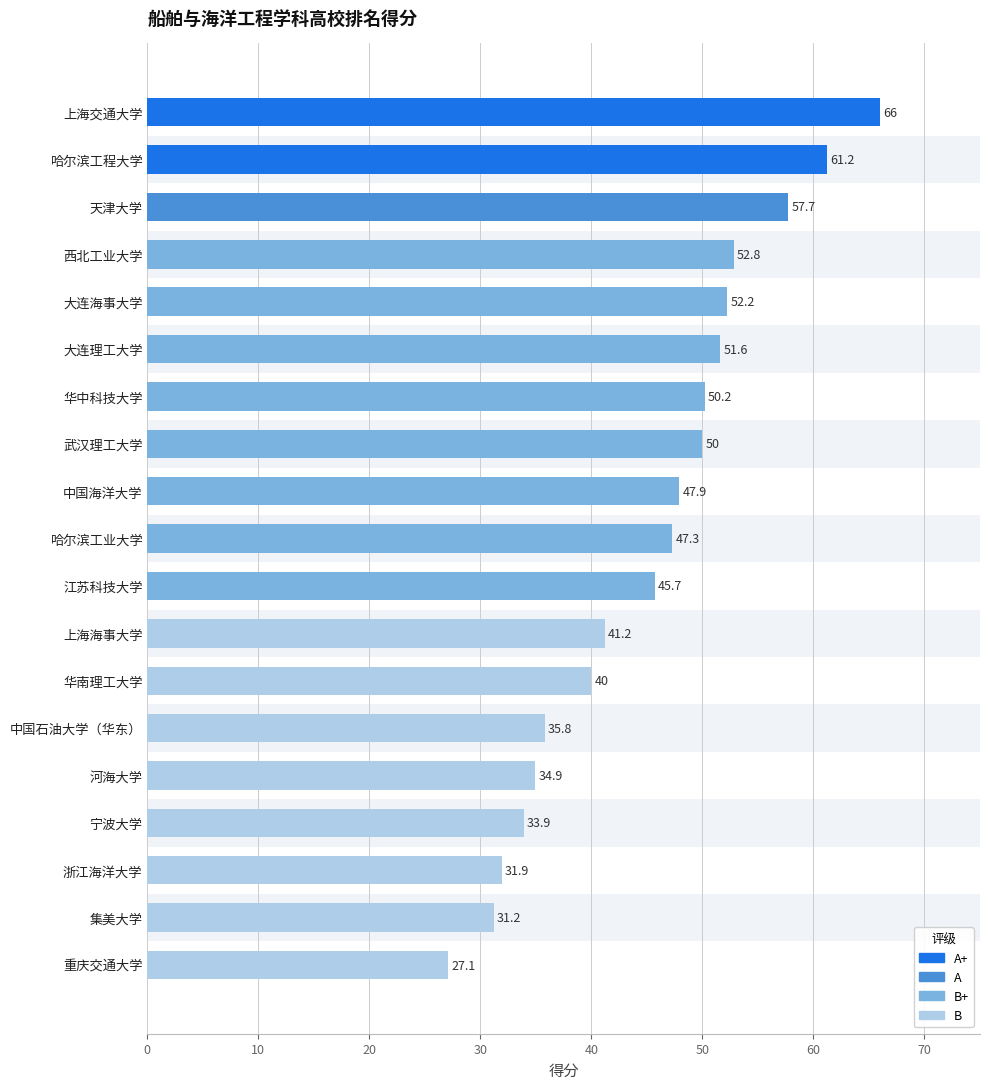

Reading bottom to top, what are all the values shown in this chart?

27.1	31.2	31.9	33.9	34.9	35.8	40.0	41.2	45.7	47.3	47.9	50.0	50.2	51.6	52.2	52.8	57.7	61.2	66.0